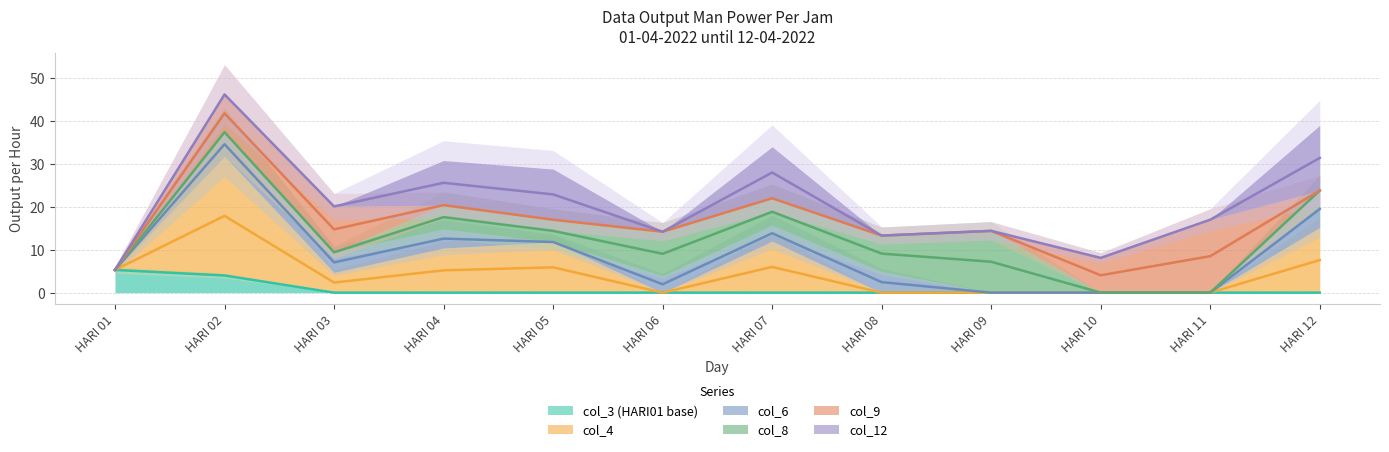

Which category has the highest value across all series?

HARI 02